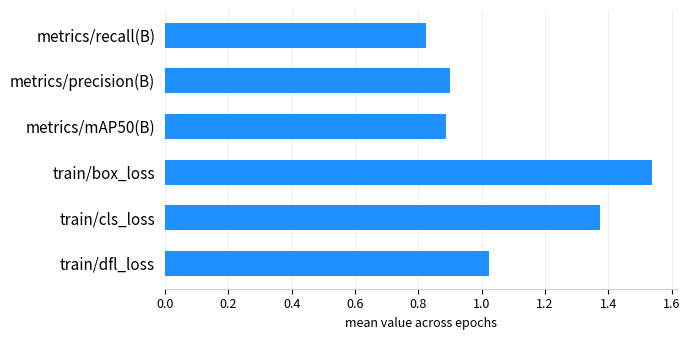

What is the label of the 5th bar from the top?

train/cls_loss